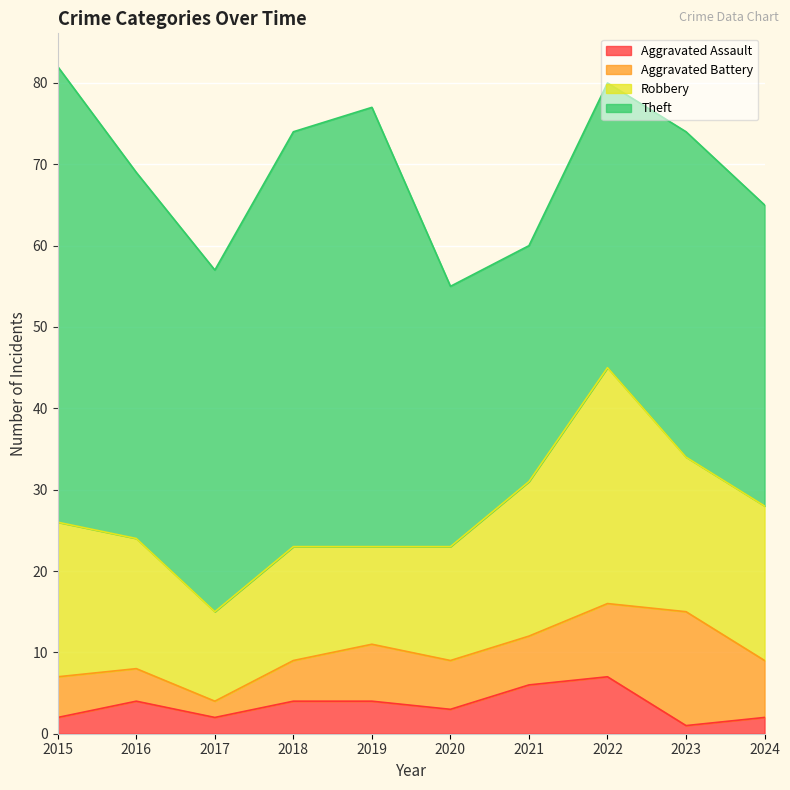

True or false: Aggravated Assault and Aggravated Battery cross at least once.

False